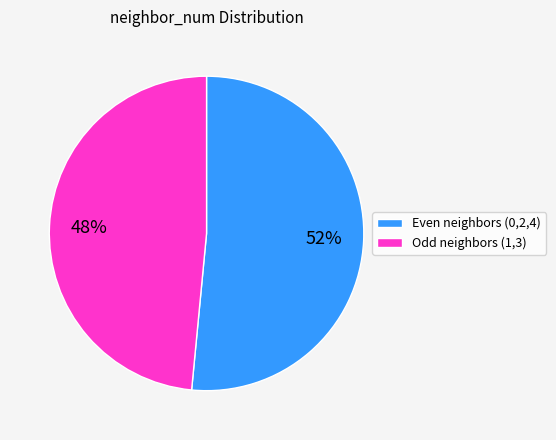

Is there any slice that represents more than half of the pie?

Yes